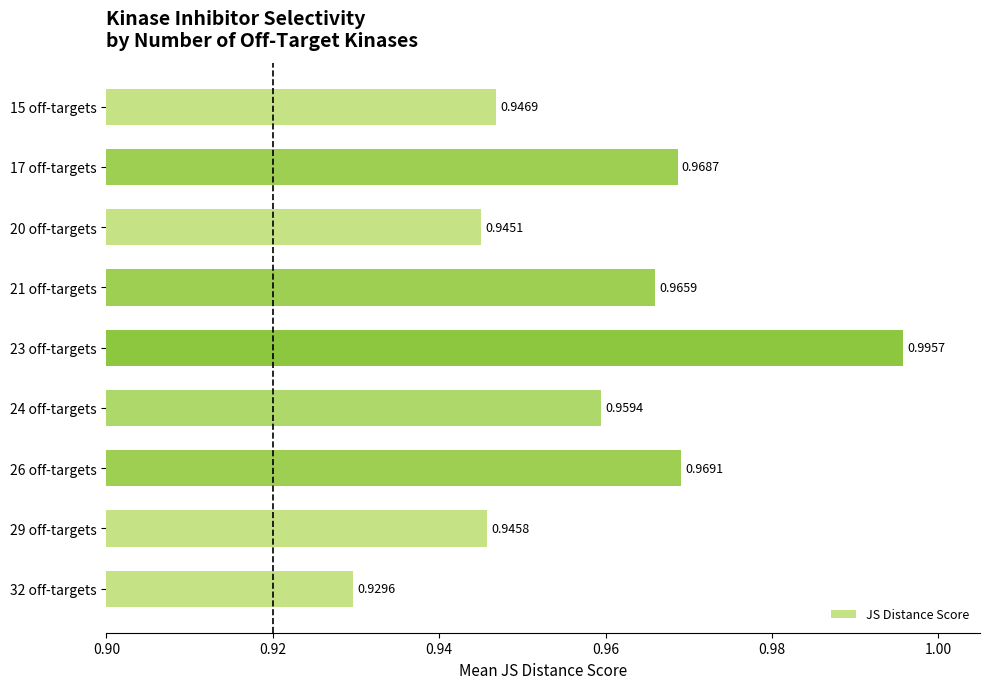

What is the sum of all values?

8.6